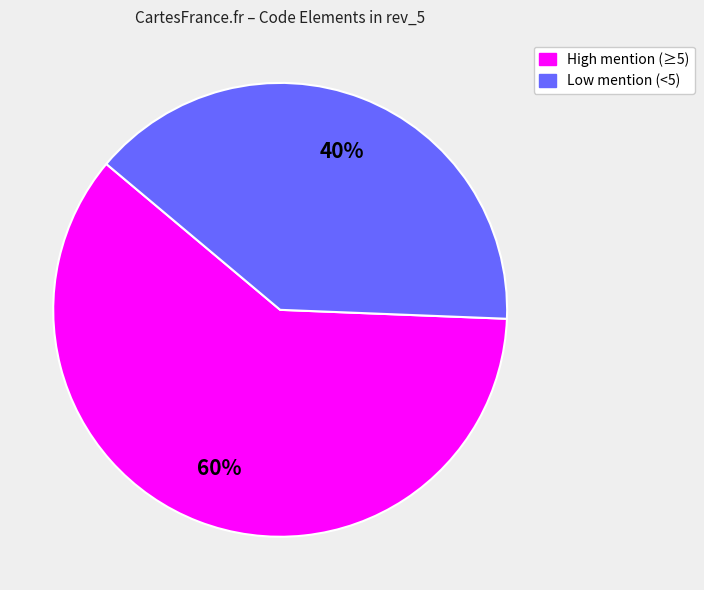

Approximately how many times larger is the value at High mention (≥5) compared to Low mention (<5)?

1.5